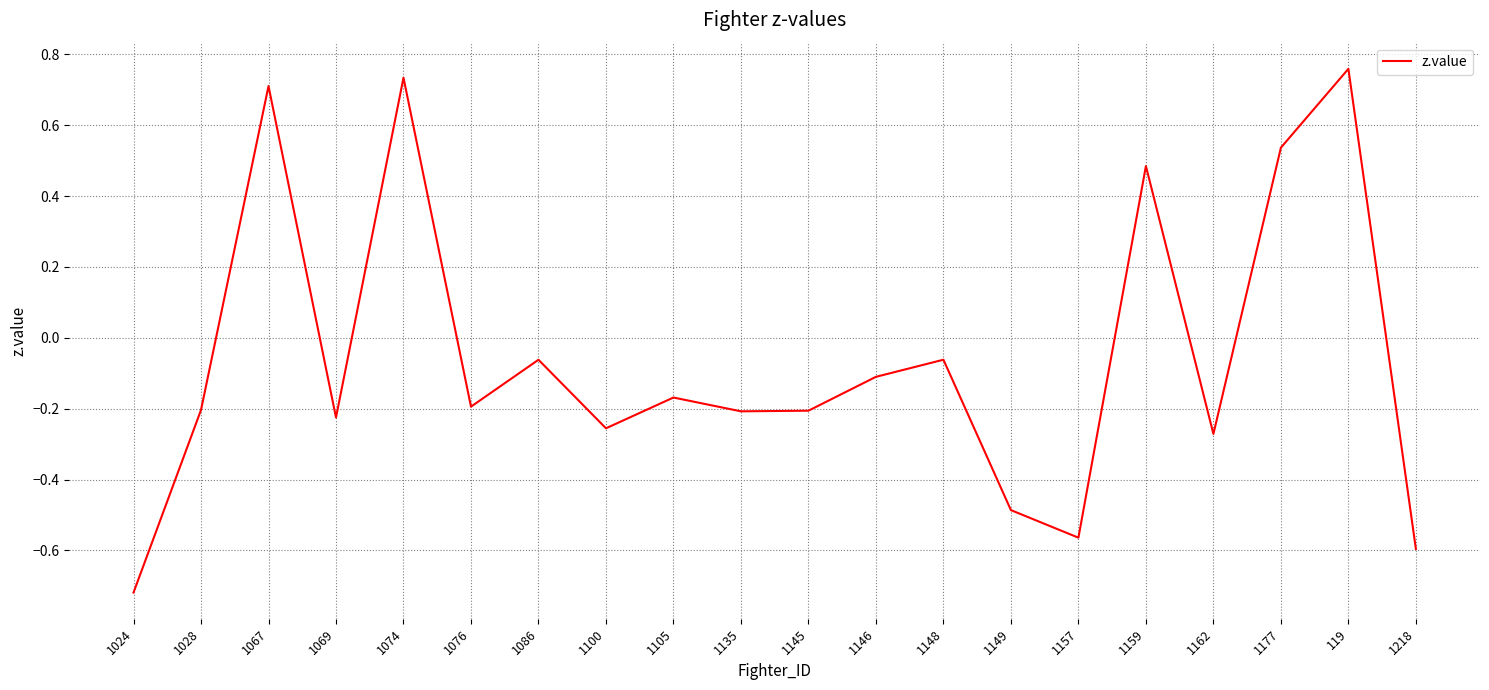

Is it true that the value at 1218 is -0.9?

False